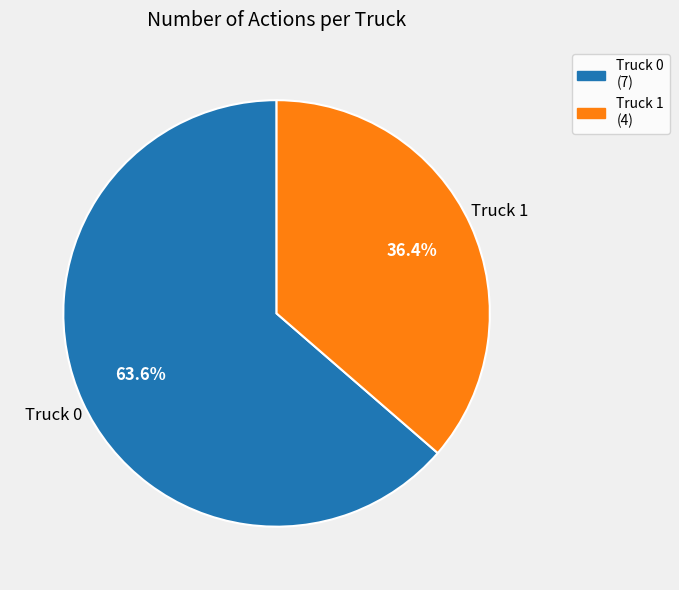

To the nearest percent, what is the combined percentage of Truck 1 and Truck 0?

100%